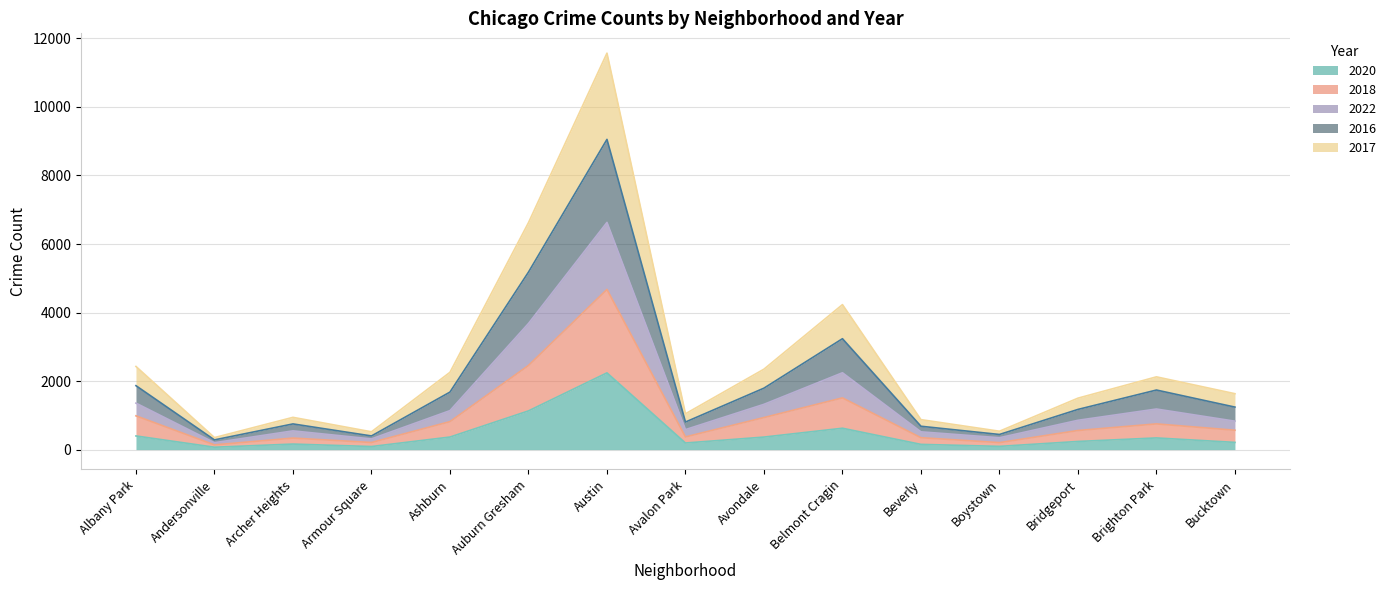

What is the label of the 1st point from the right?

Bucktown